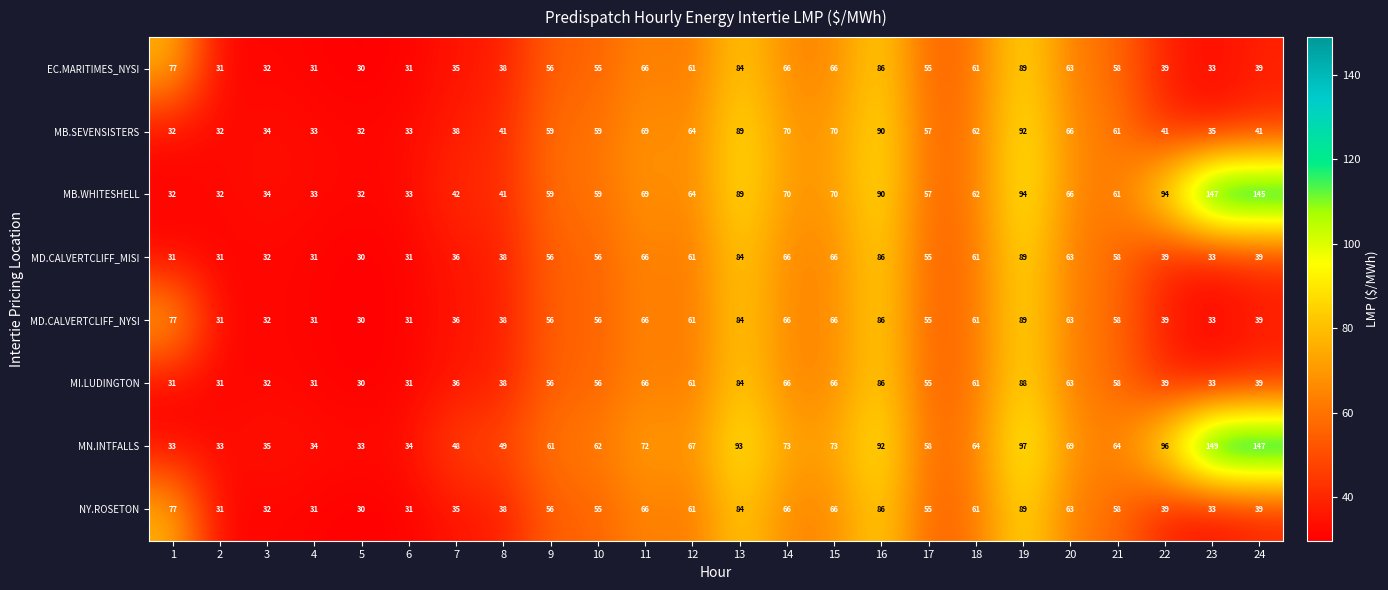

At which label is NY.ROSETON closest to 59?

21